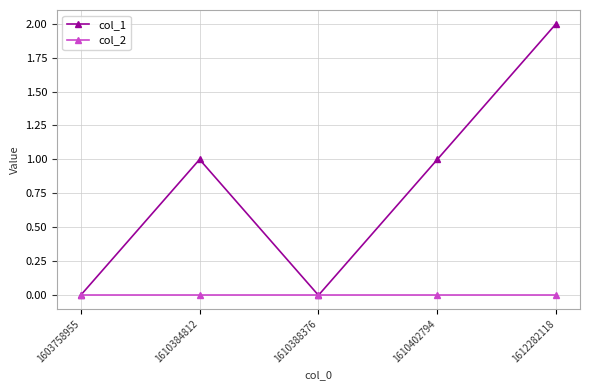

True or false: col_2 has more than 2 interior local peaks.

False